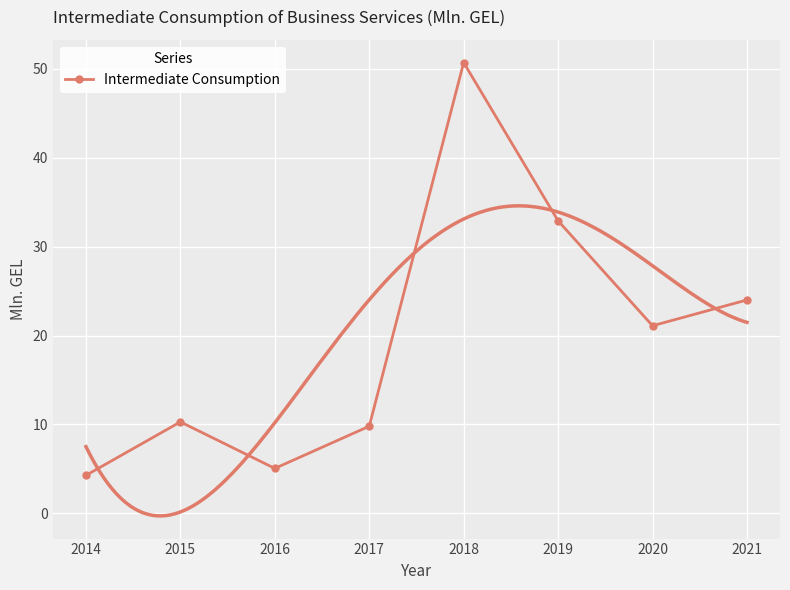

True or false: the data shows 10.3 at 2015.

True